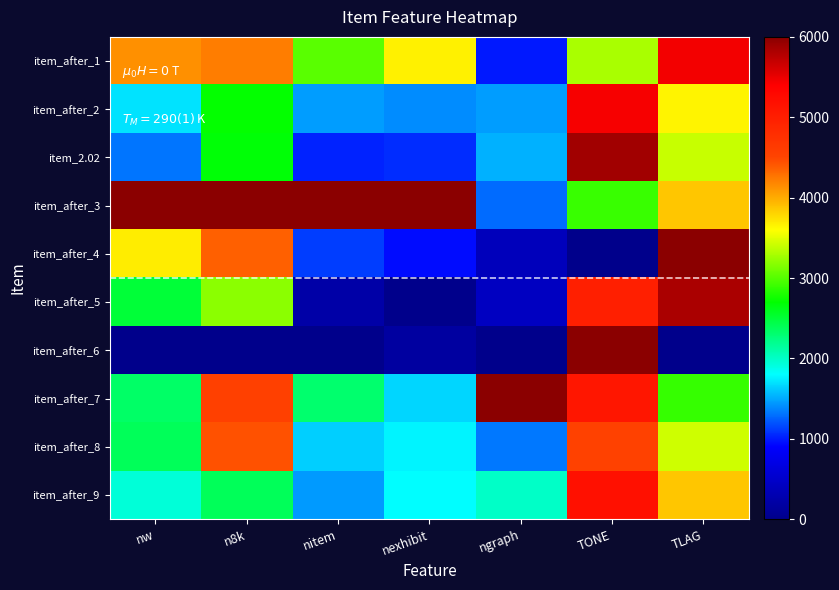

At which category is the sum across all series the highest?

TONE